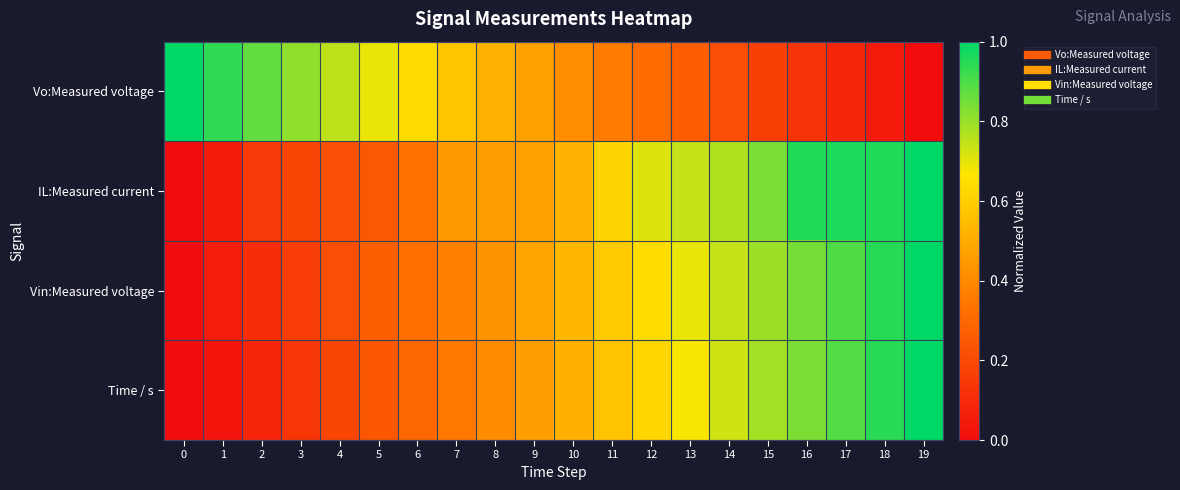

Reading left to right, what are all the values shown in this chart?

Vo:Measured voltage: 0=1.0	1=0.9	2=0.9	3=0.8	4=0.8	5=0.7	6=0.6	7=0.6	8=0.5	9=0.5	10=0.4	11=0.4	12=0.3	13=0.3	14=0.2	15=0.2	16=0.1	17=0.1	18=0.0	19=0.0
IL:Measured current: 0=0.0	1=0.0	2=0.1	3=0.2	4=0.2	5=0.2	6=0.3	7=0.4	8=0.5	9=0.5	10=0.5	11=0.6	12=0.7	13=0.7	14=0.8	15=0.8	16=1.0	17=1.0	18=1.0	19=1.0
Vin:Measured voltage: 0=0.0	1=0.1	2=0.1	3=0.2	4=0.2	5=0.3	6=0.3	7=0.4	8=0.4	9=0.5	10=0.5	11=0.6	12=0.6	13=0.7	14=0.7	15=0.8	16=0.8	17=0.9	18=0.9	19=1.0
Time / s: 0=0.0	1=0.0	2=0.1	3=0.1	4=0.2	5=0.2	6=0.3	7=0.4	8=0.4	9=0.5	10=0.5	11=0.6	12=0.6	13=0.7	14=0.7	15=0.8	16=0.8	17=0.9	18=0.9	19=1.0